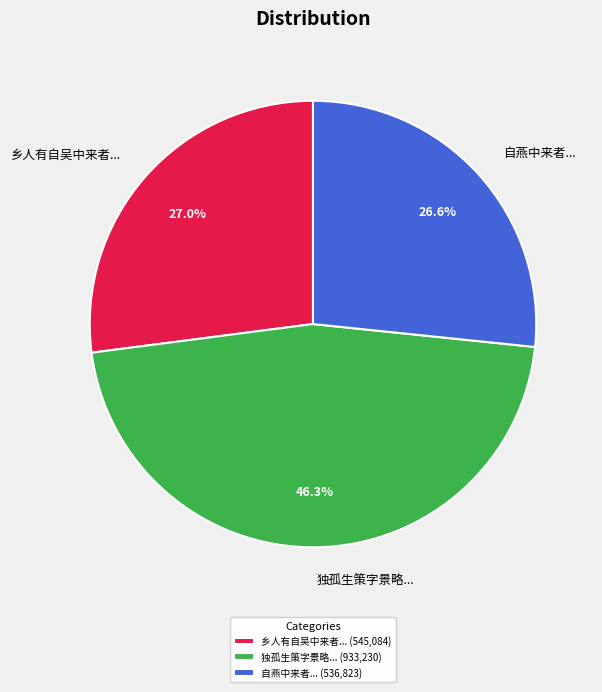

Is 乡人有自吴中来者... the majority of the pie?

No